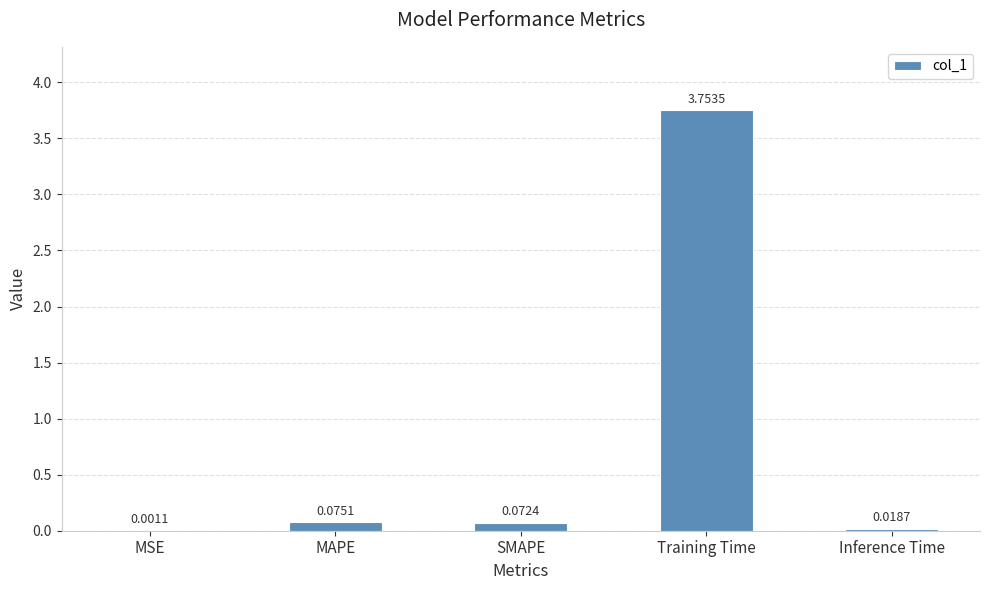

At which label is the value closest to 1?

MAPE